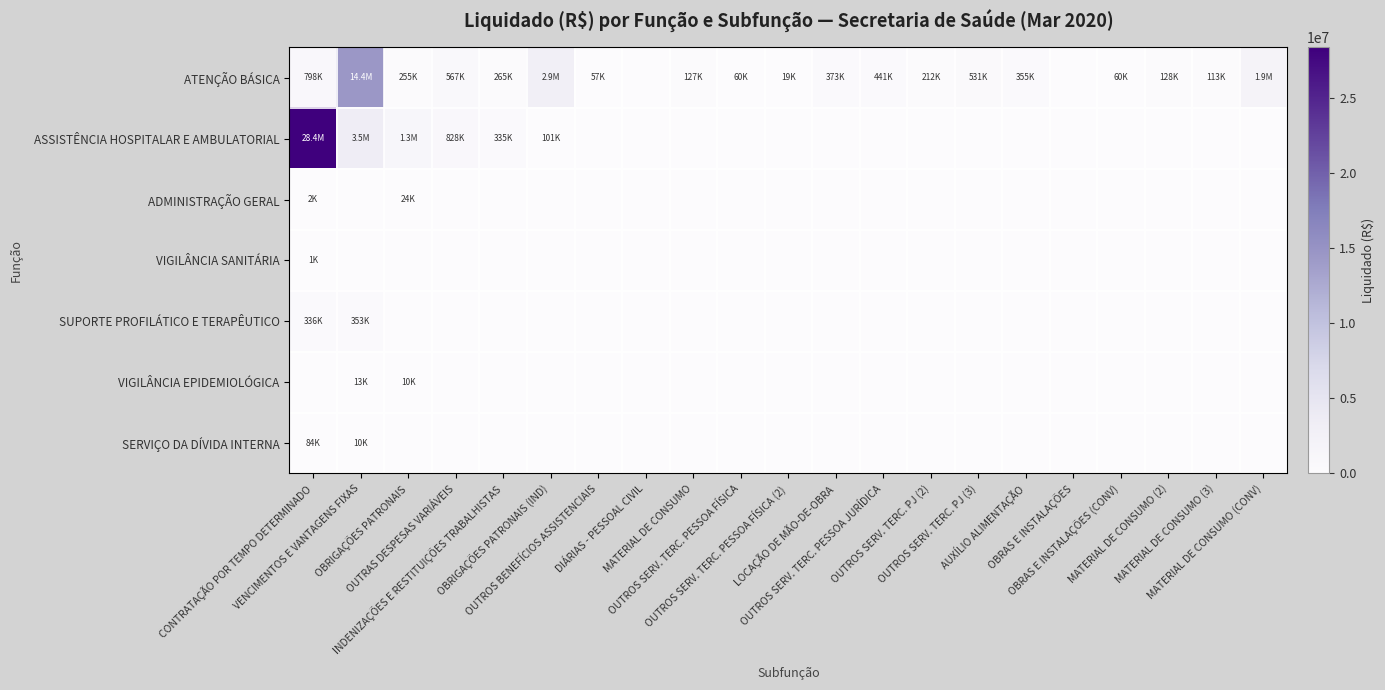

How many categories are shown in the chart?

21